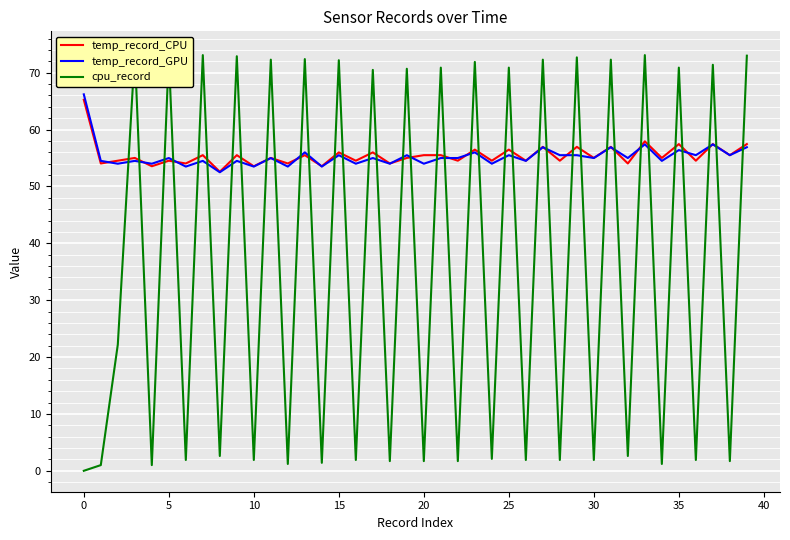

The temp_record_CPU series shows 34.8 at 0. True or false?

False